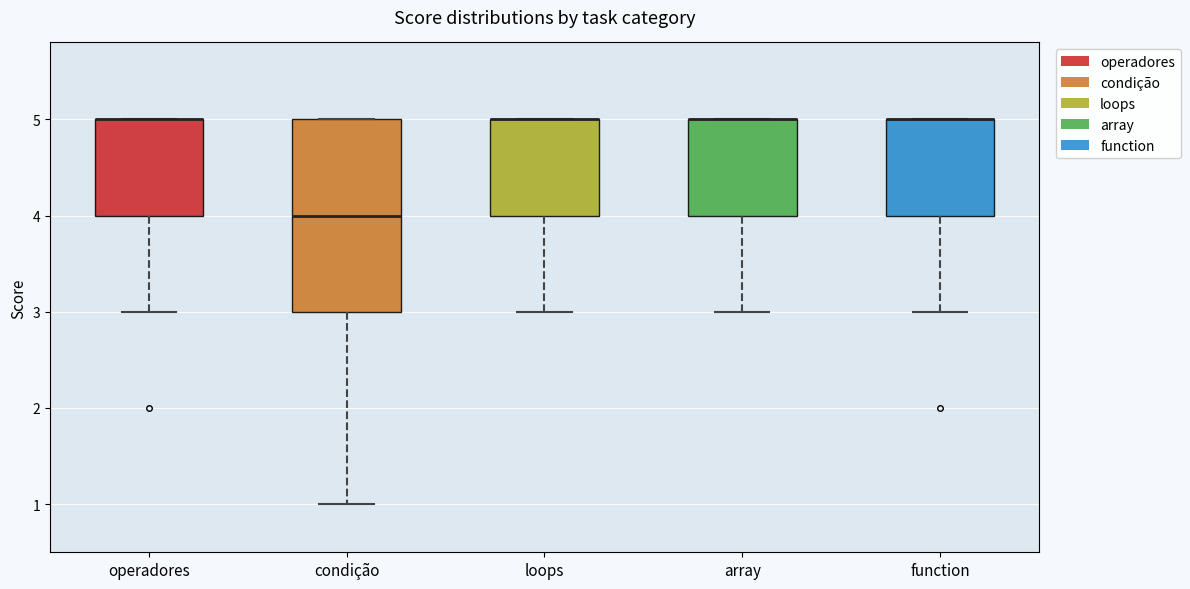

Which box is the tallest, from its lower edge to its upper edge?

condição